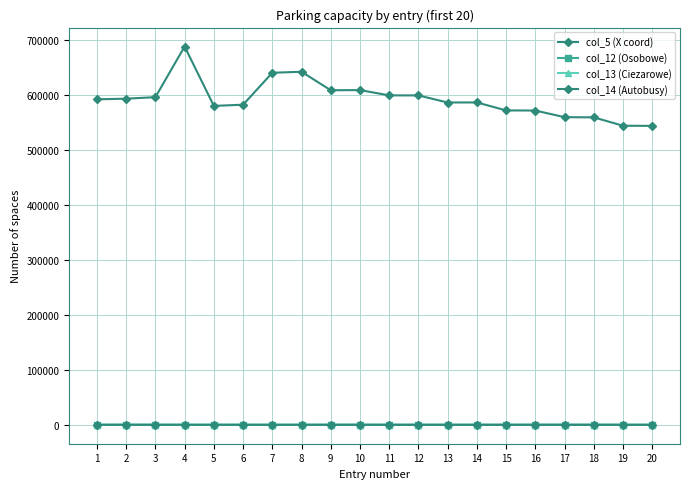

How many data points in col_13 (Ciezarowe) are less than 24?

10